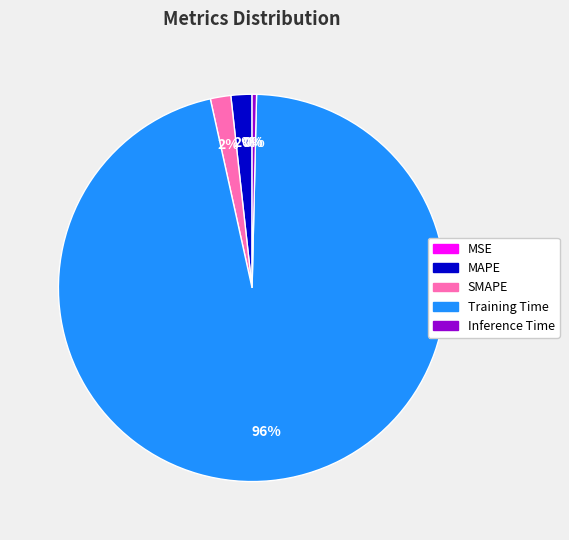

To the nearest percent, what is the average slice percentage?

20%